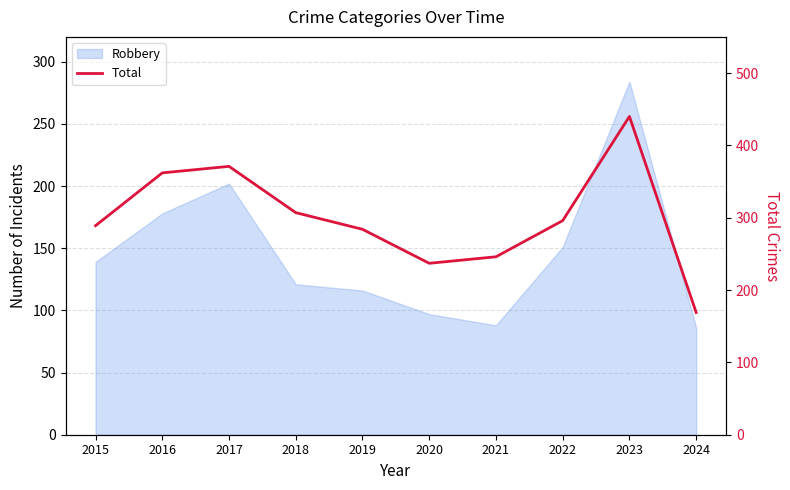

Which category has the highest value across all series?

2023